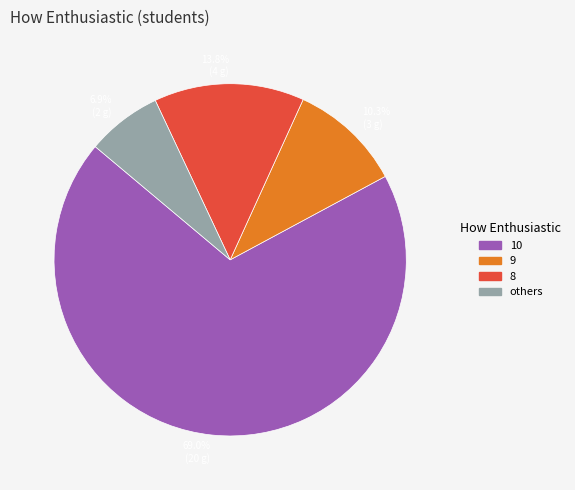

How many slices are in this pie chart?

4